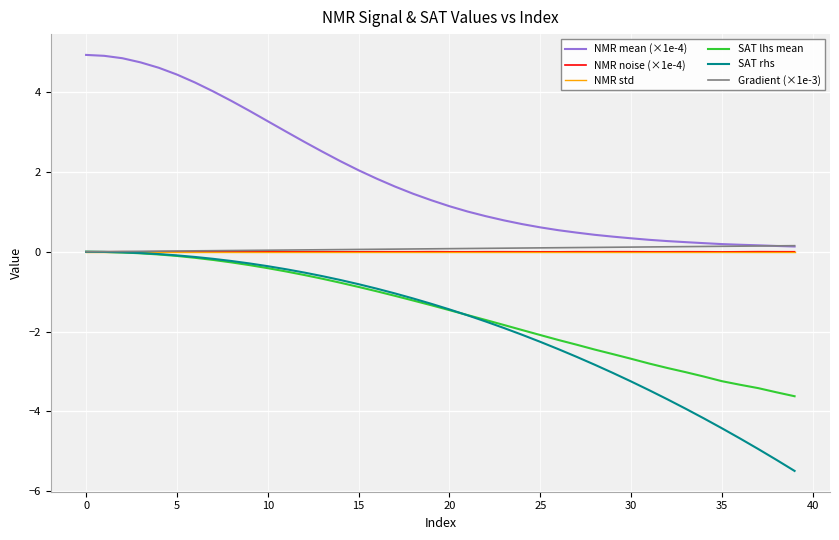

What is the smallest value displayed?

-5.5